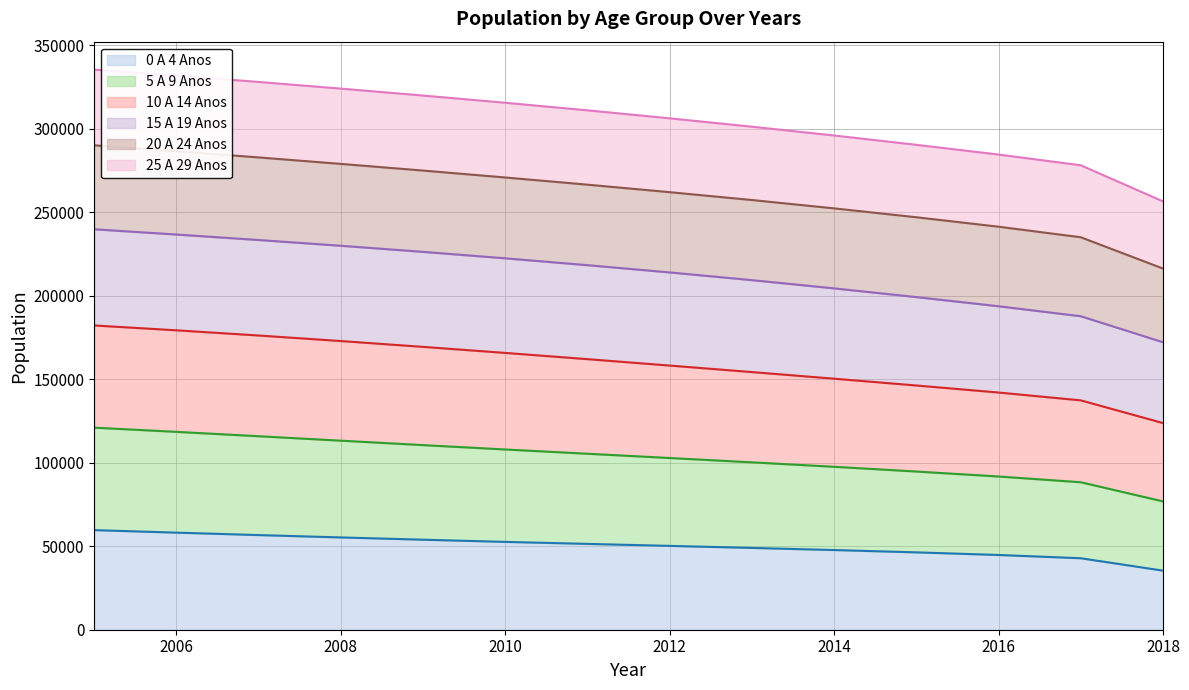

What is the difference between the second highest and second lowest values in the 0 A 4 Anos series?

15331